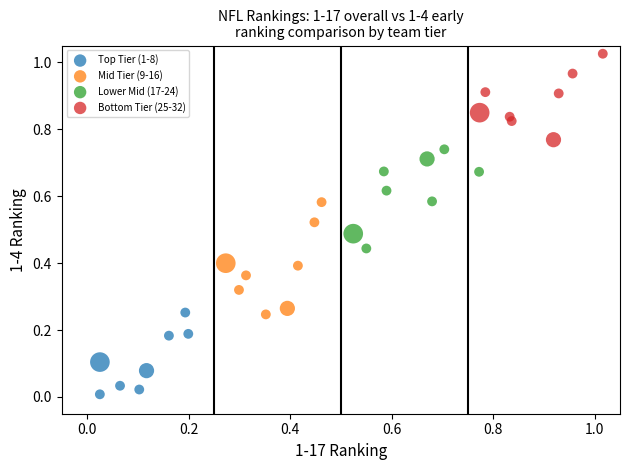

Which series contains the lowest Y value?

Top Tier (1-8)